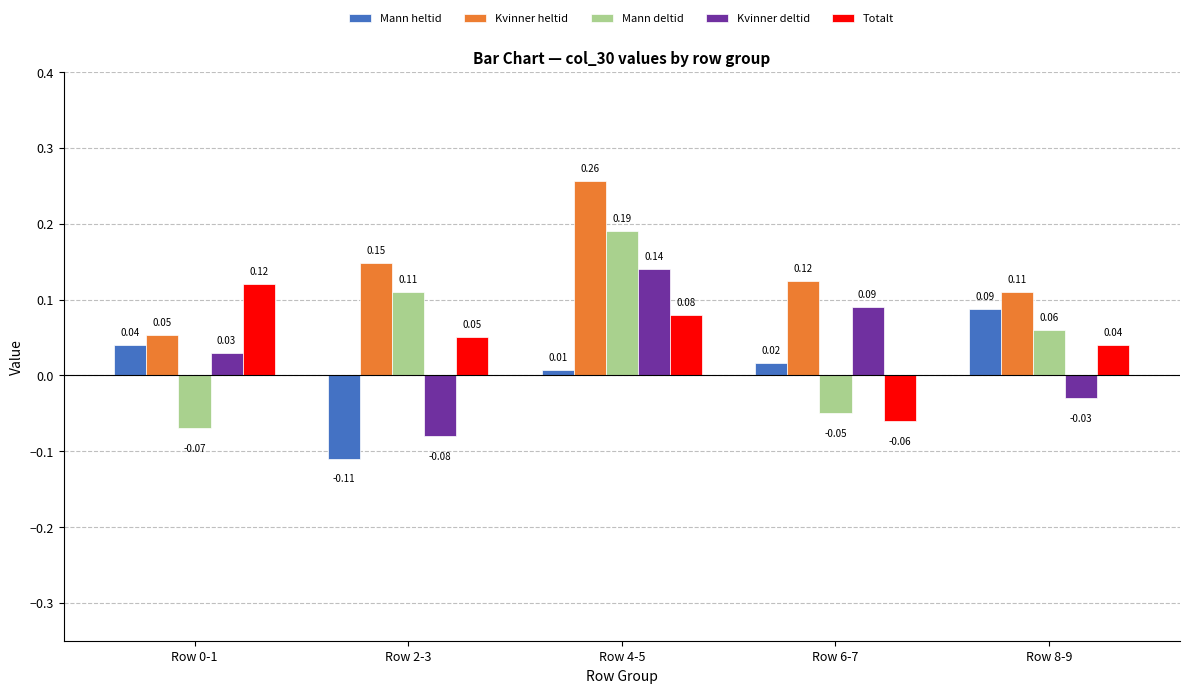

Count the number of categories in the chart.

5